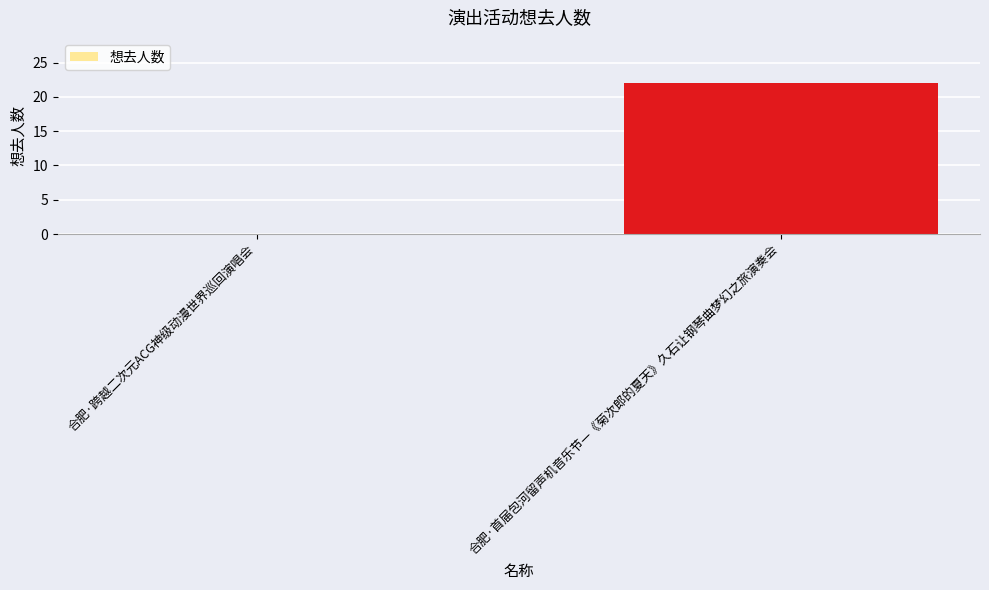

At which label is the value closest to 11?

合肥·跨越二次元ACG神级动漫世界巡回演唱会